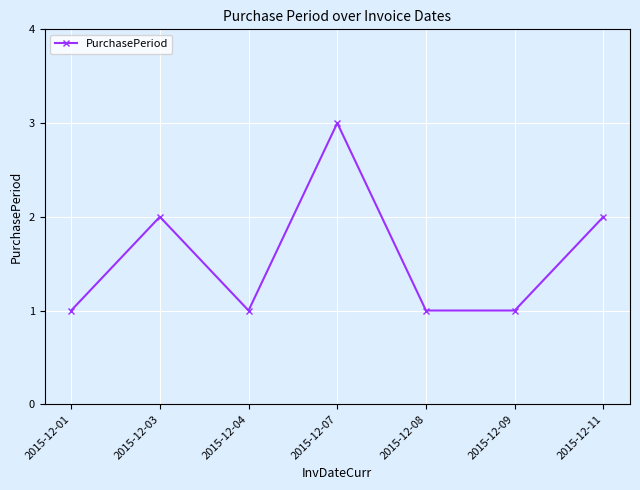

Reading right to left, list all the values displayed in this chart.

2	1	1	3	1	2	1